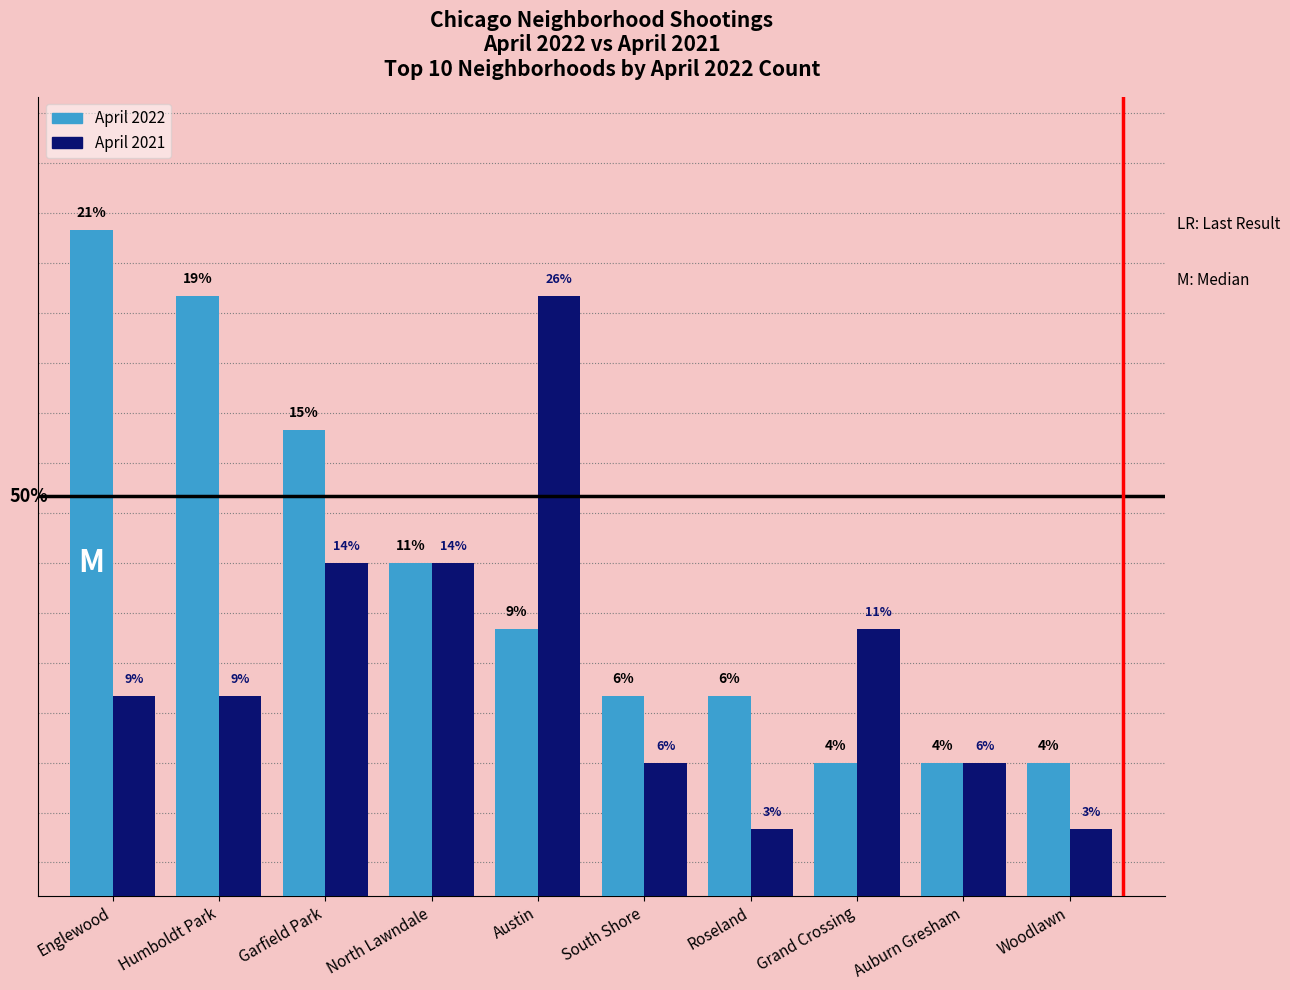

Does the chart contain any negative values?

No